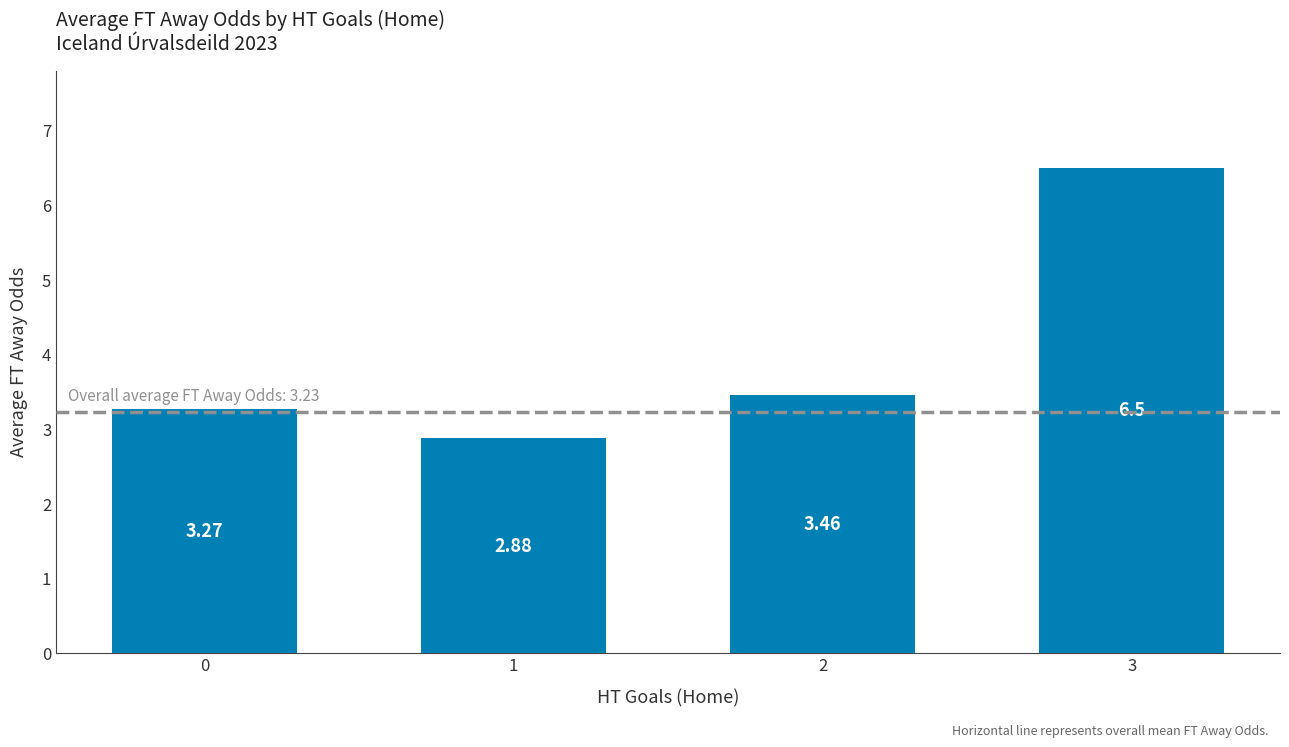

Between 3 and 0, which is larger?

3